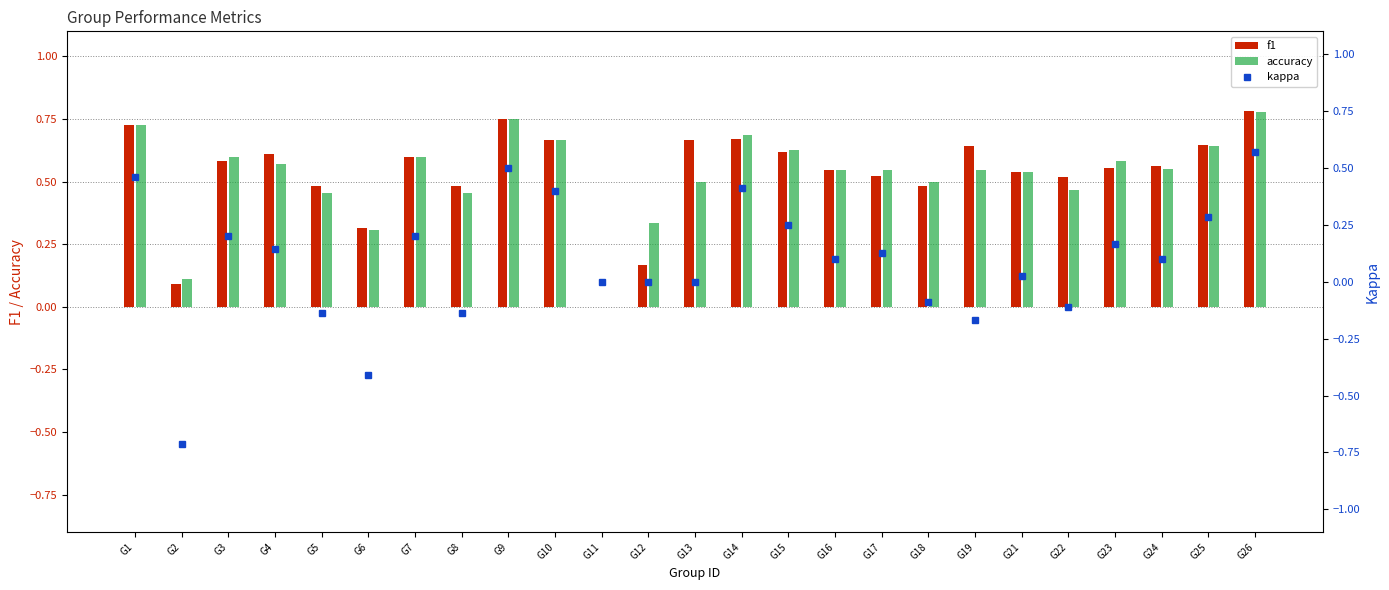

Between G6 and G7, which series saw the biggest shift?

kappa